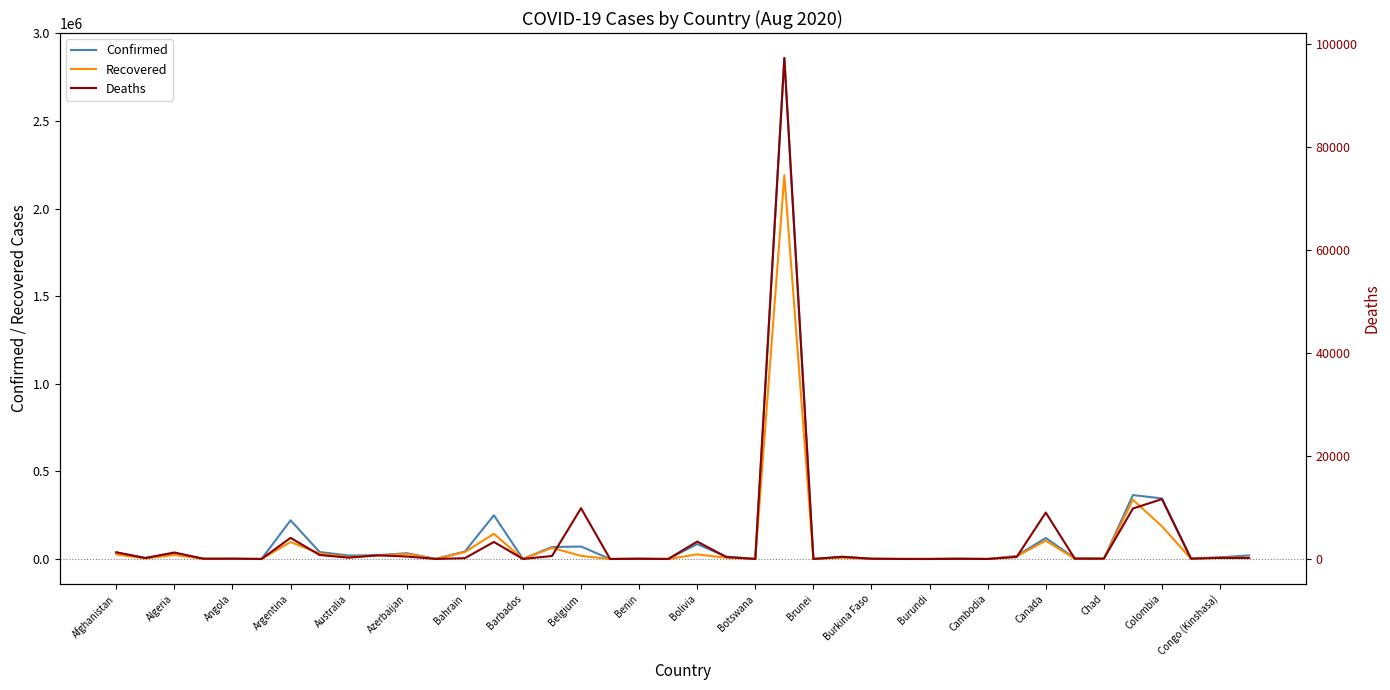

How many distinct data groups are displayed?

3